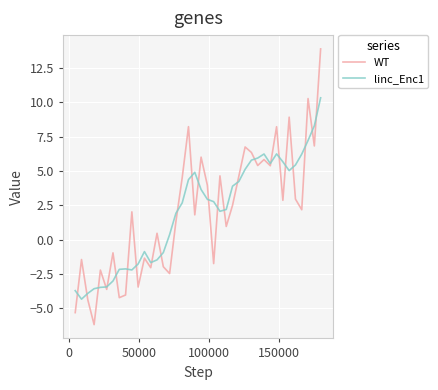

List the series in order of their peak value, highest first.

WT, linc_Enc1